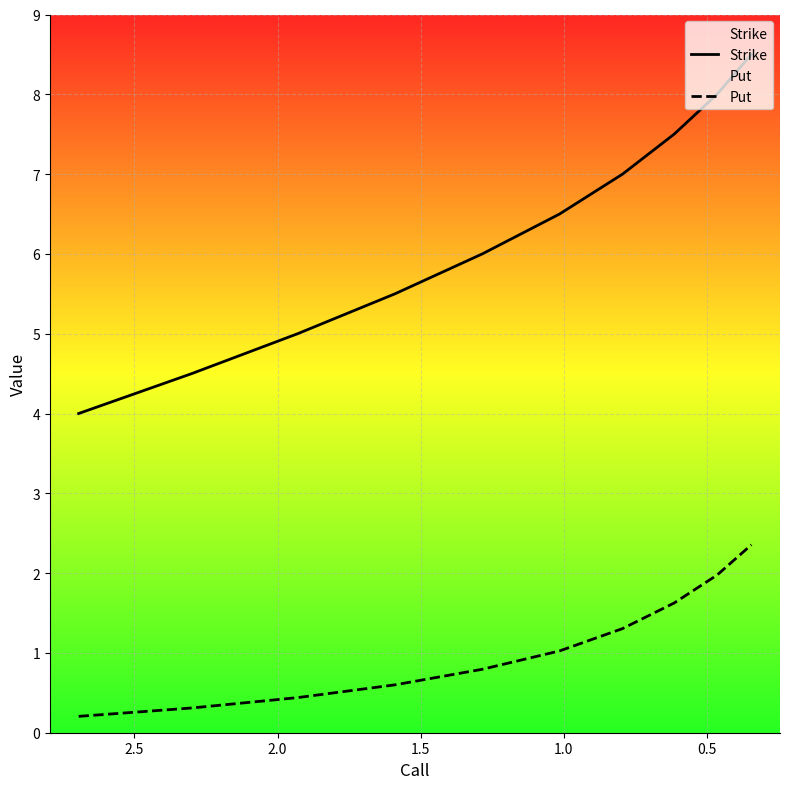

True or false: Put has more than 0 interior local peaks.

False